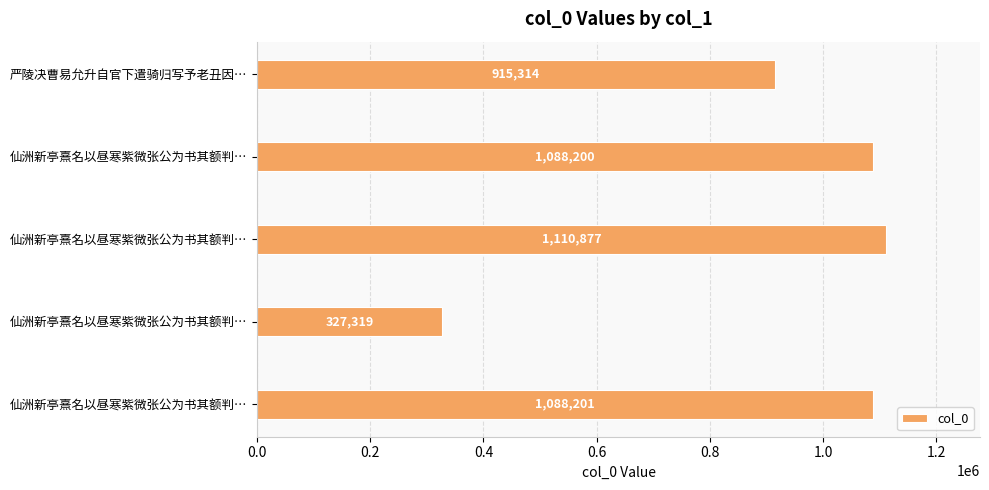

How many bars are there in total?

5